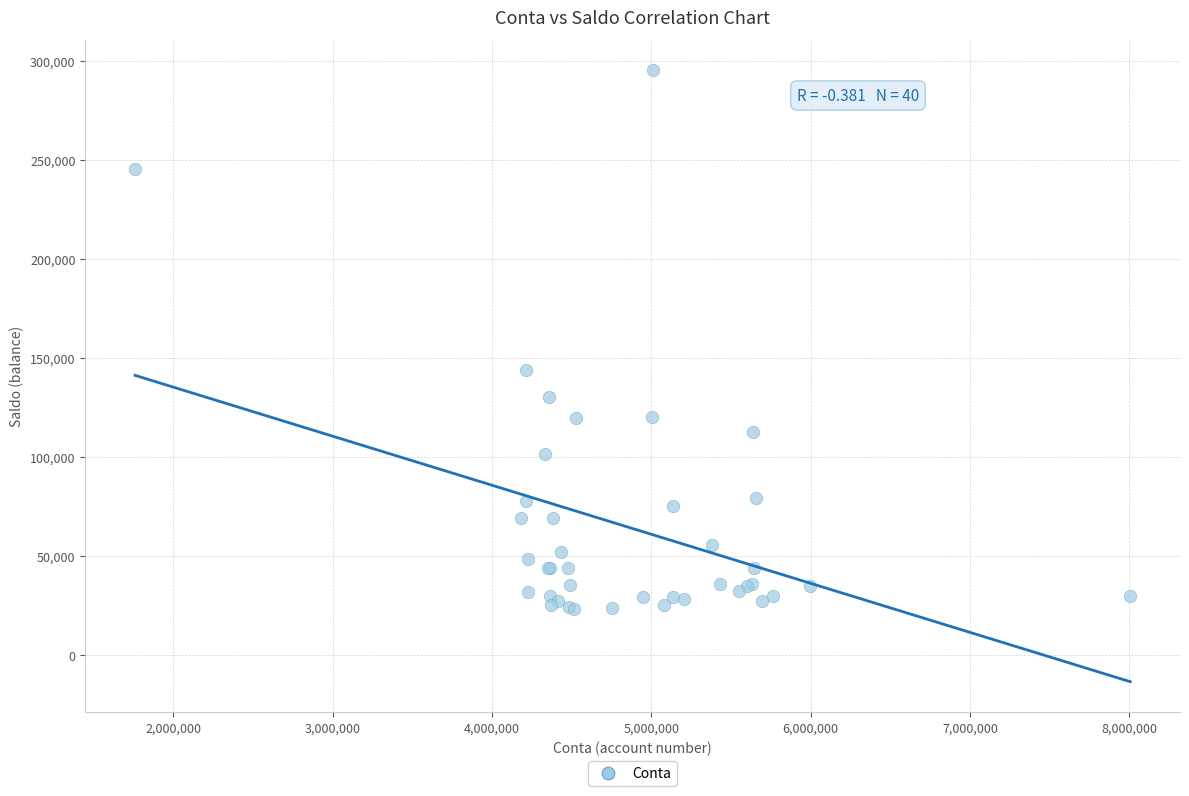

What Y value in the scatter plot is closest to 159381?

143874.8